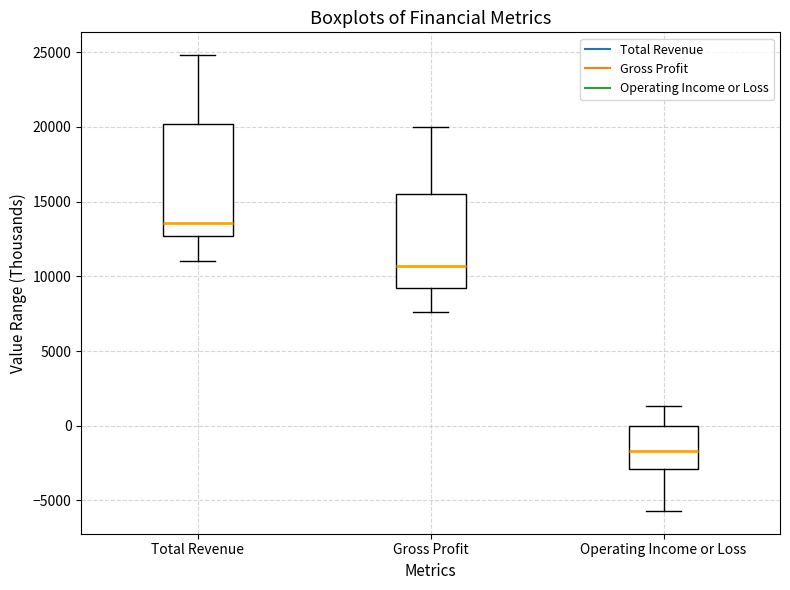

Reading left to right, read every box against the y-axis: the position of its median line, the range the box covers, and the ends of its whiskers. The values are not printed on the chart, so give them approximately, as read against the axis.

Total Revenue: median 13500, box 12500 to 20000, whiskers 11000 to 25000
Gross Profit: median 10500, box 9500 to 15500, whiskers 7500 to 20000
Operating Income or Loss: median -1500, box -3000 to 0, whiskers -5500 to 1500